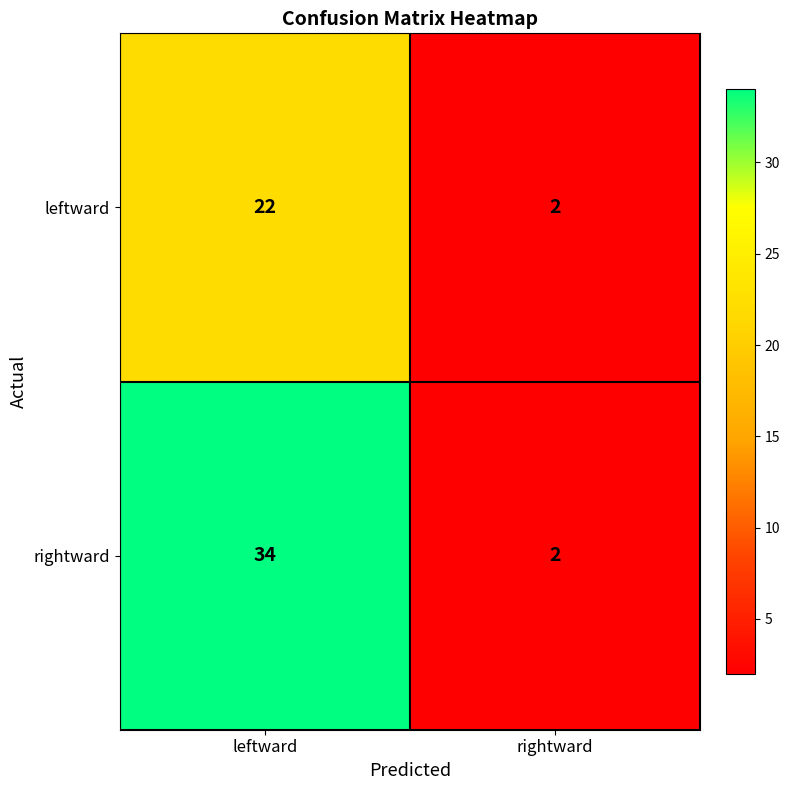

What is the spread (max minus min) of values at leftward?

12